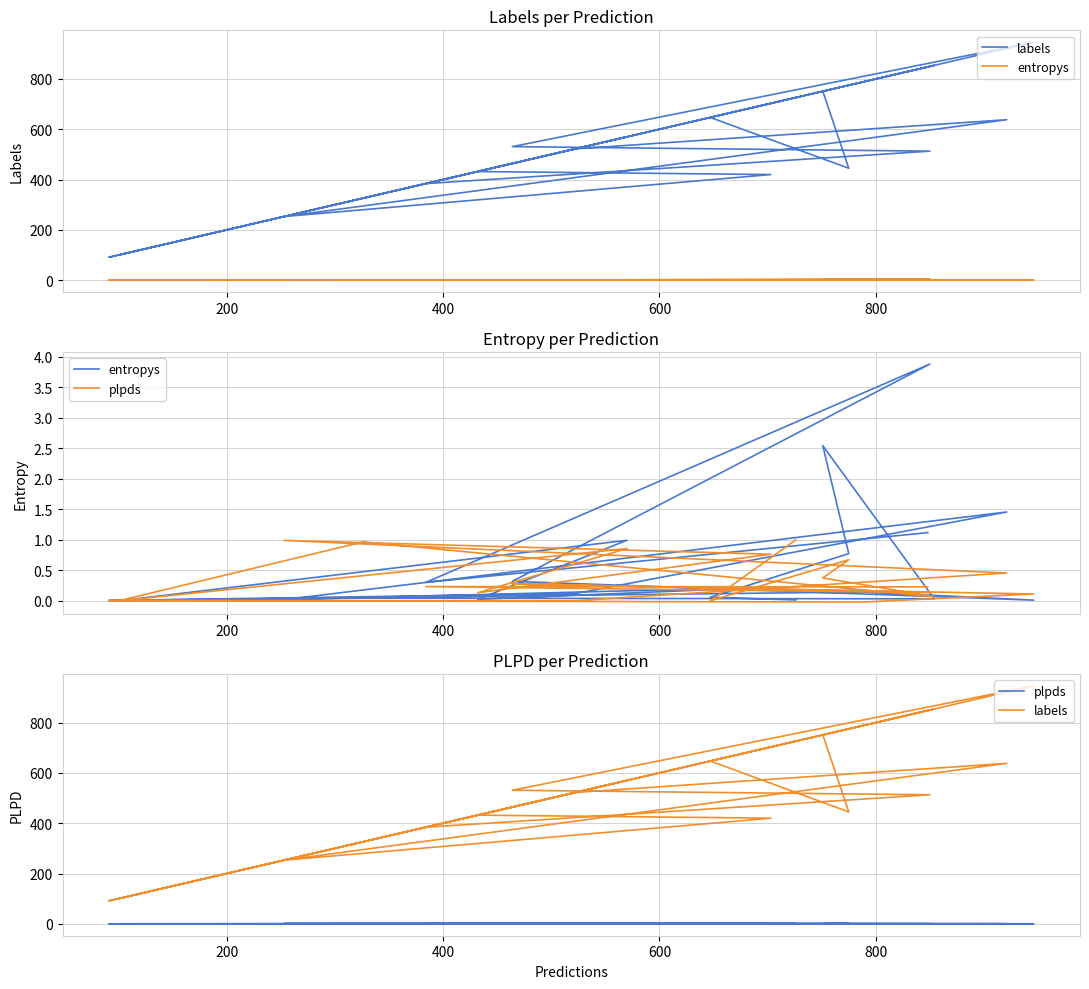

How many interior local valleys does the plpds series have?

7